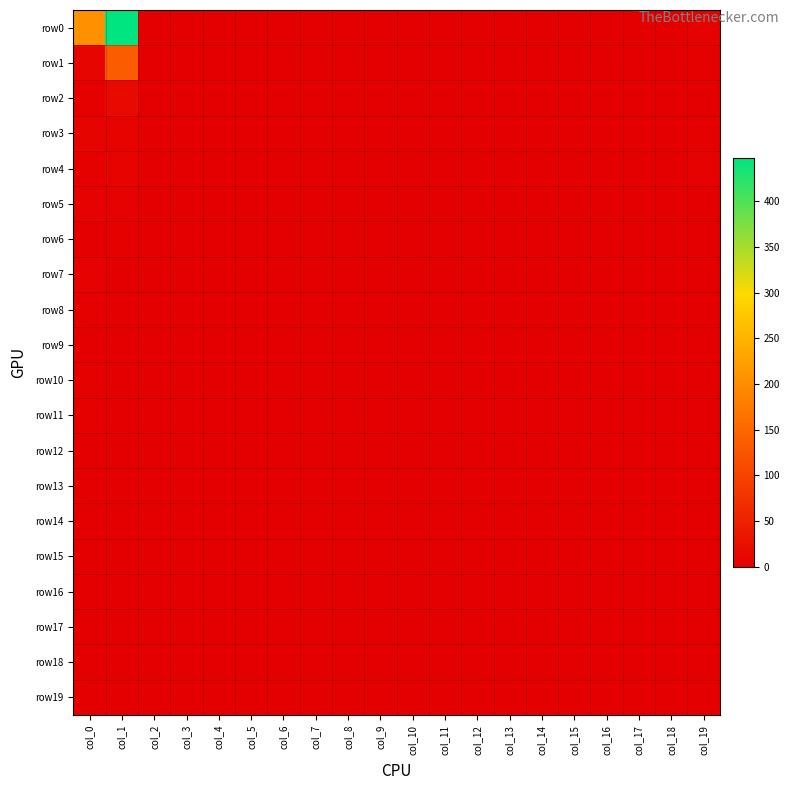

Which series has the largest range (max minus min)?

row0